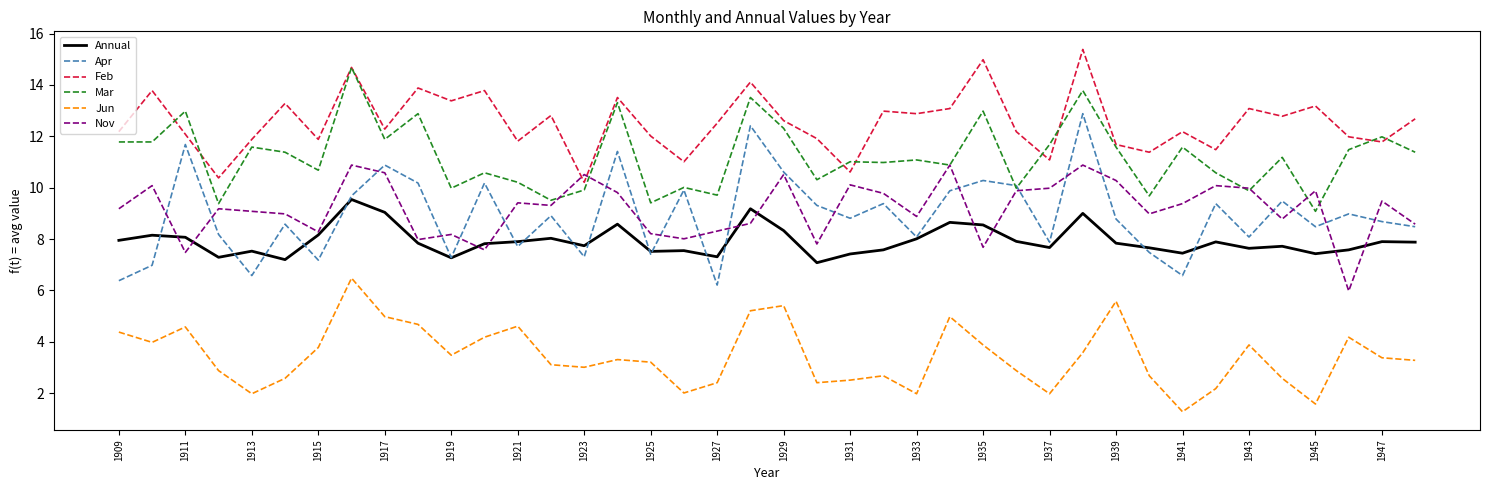

What is the greatest value displayed?

15.4